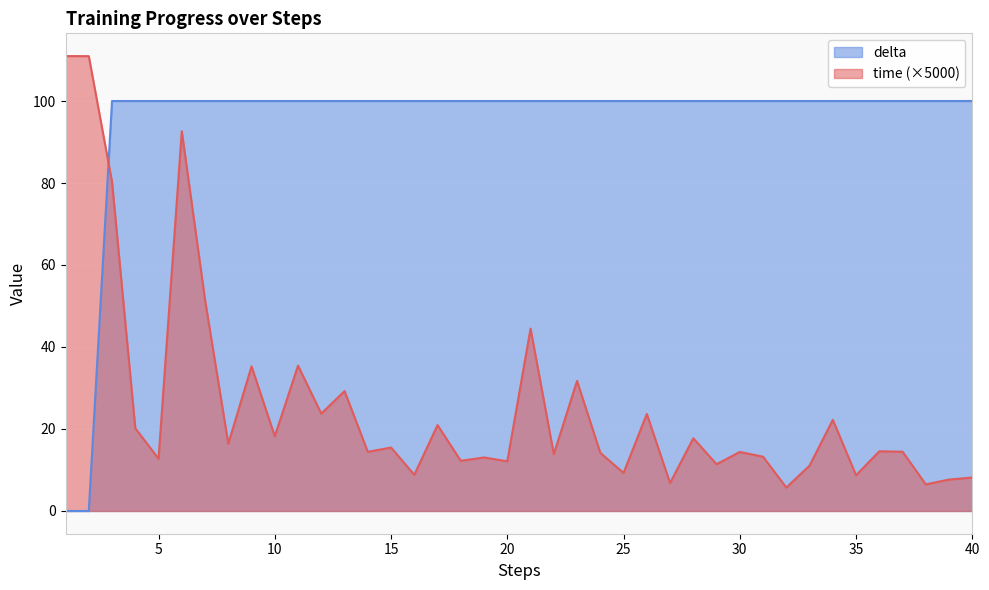

Which label corresponds to the largest value in the chart?

1